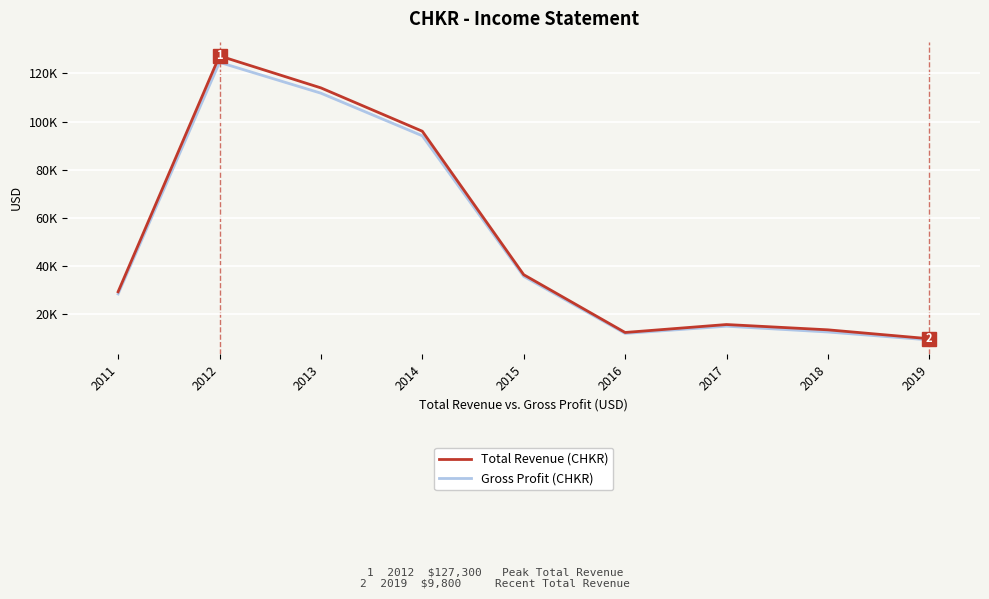

True or false: Total Revenue (CHKR) and Gross Profit (CHKR) intersect in this chart.

False